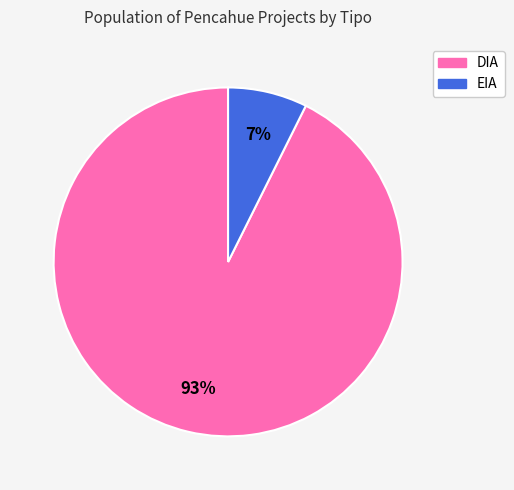

To the nearest percent, what is the combined percentage of EIA and DIA?

100%